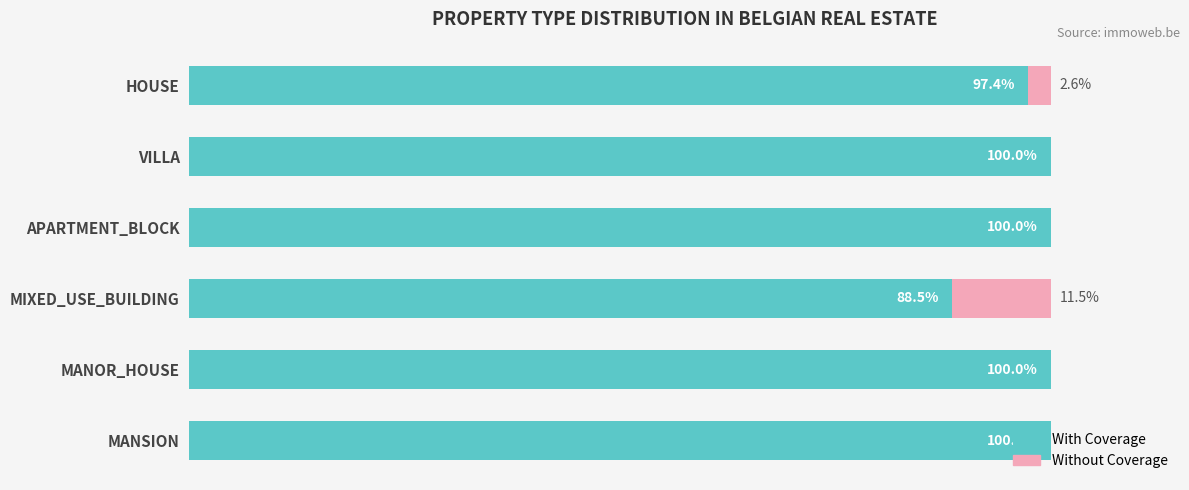

Where is With Coverage nearest to the value 94?

HOUSE